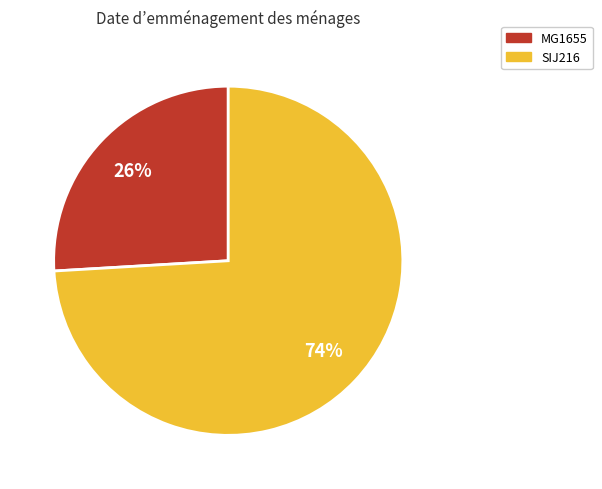

True or false: MG1655 accounts for 32% of the total.

False